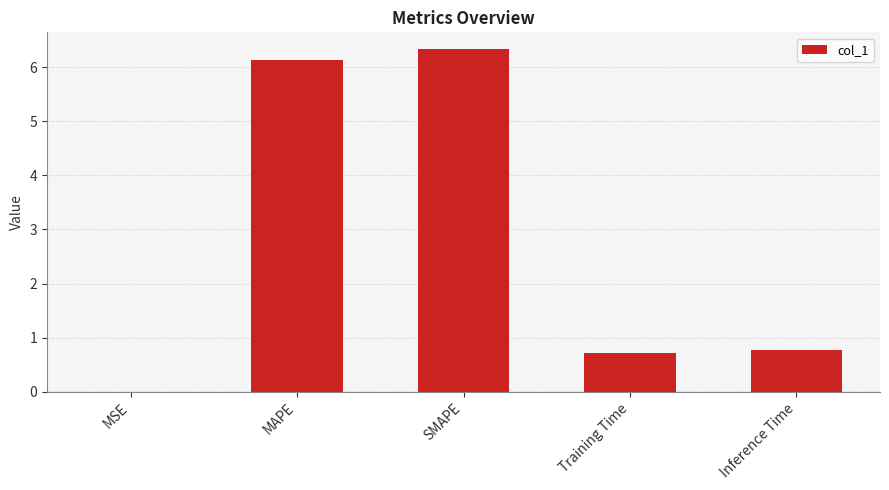

What is the sum of the values at MAPE and Training Time?

6.9